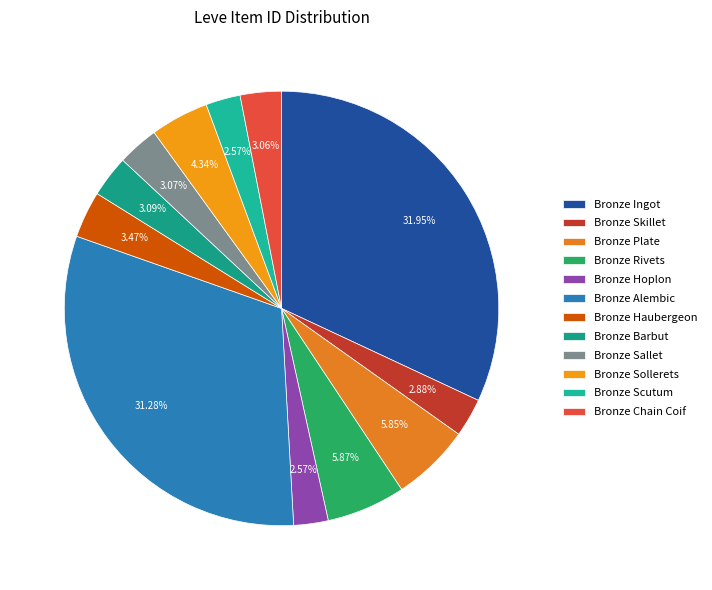

Does any single category account for the majority?

No